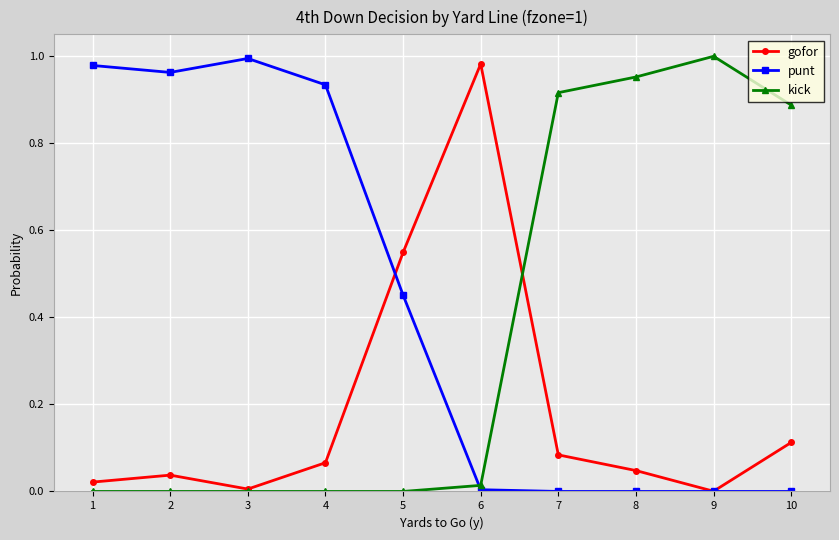

At how many categories does at least one series exceed 0?

10